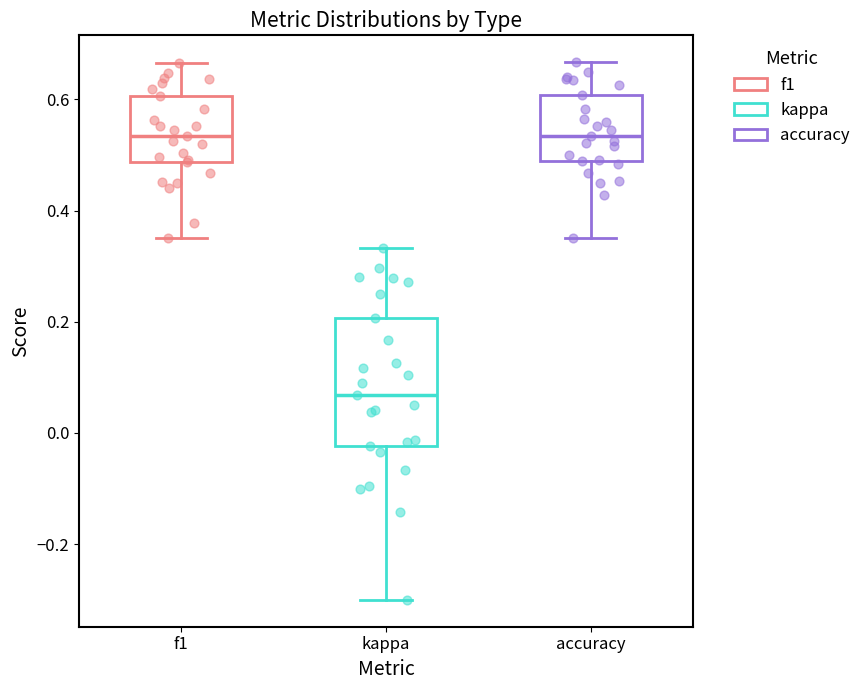

Where is the upper edge of the box for f1 on the y-axis? The values are not printed on the chart, so give them approximately, as read against the axis.

0.60